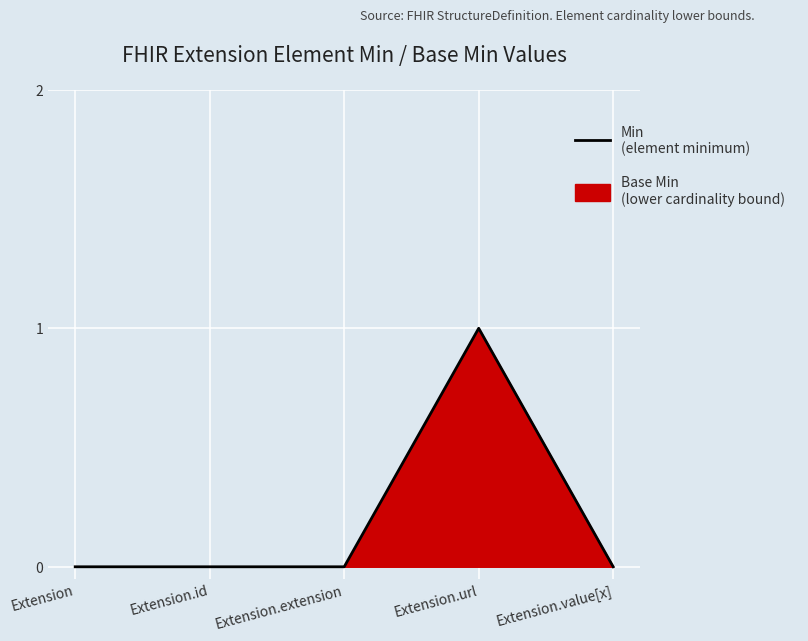

What is the label of the 1st point from the right?

Extension.value[x]